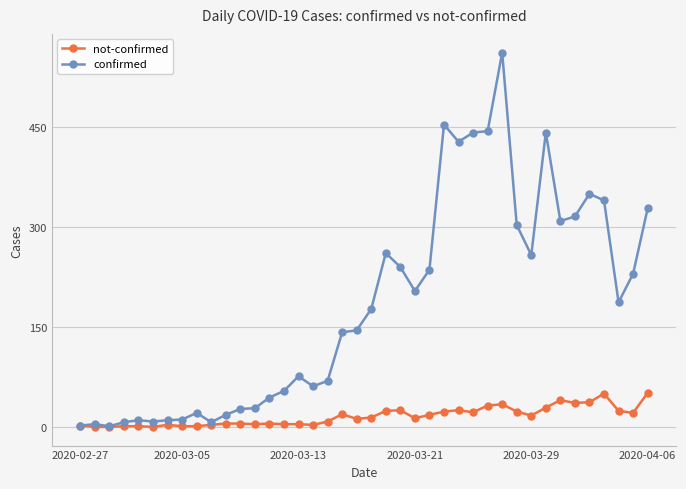

What is the maximum value shown in the chart?

562